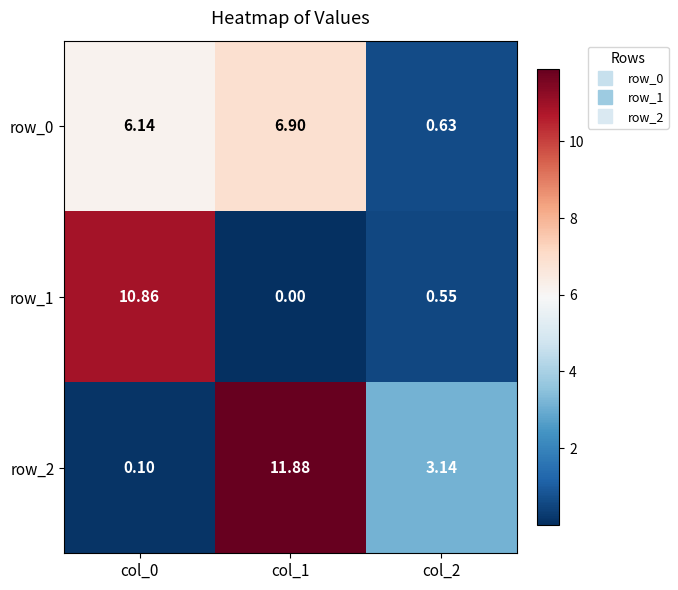

Is the value of row_1 at col_0 greater than the value of row_0 at col_1?

Yes